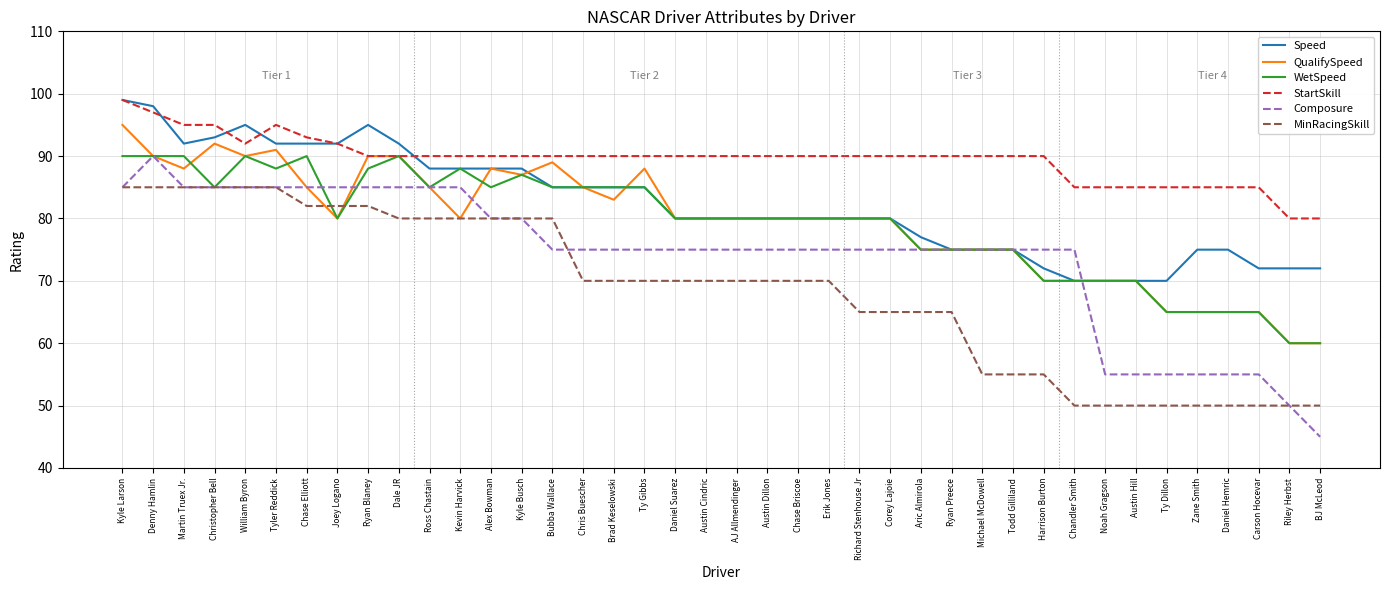

Is it true that MinRacingSkill equals 65 at Aric Almirola?

True